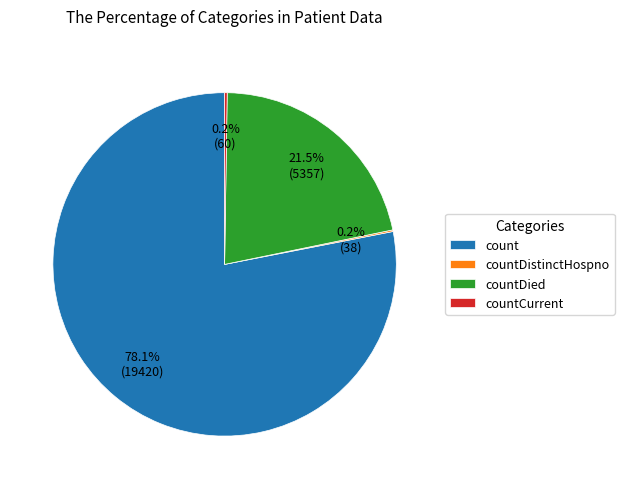

Combined, what portion of the pie is count and countDied?

99.6%